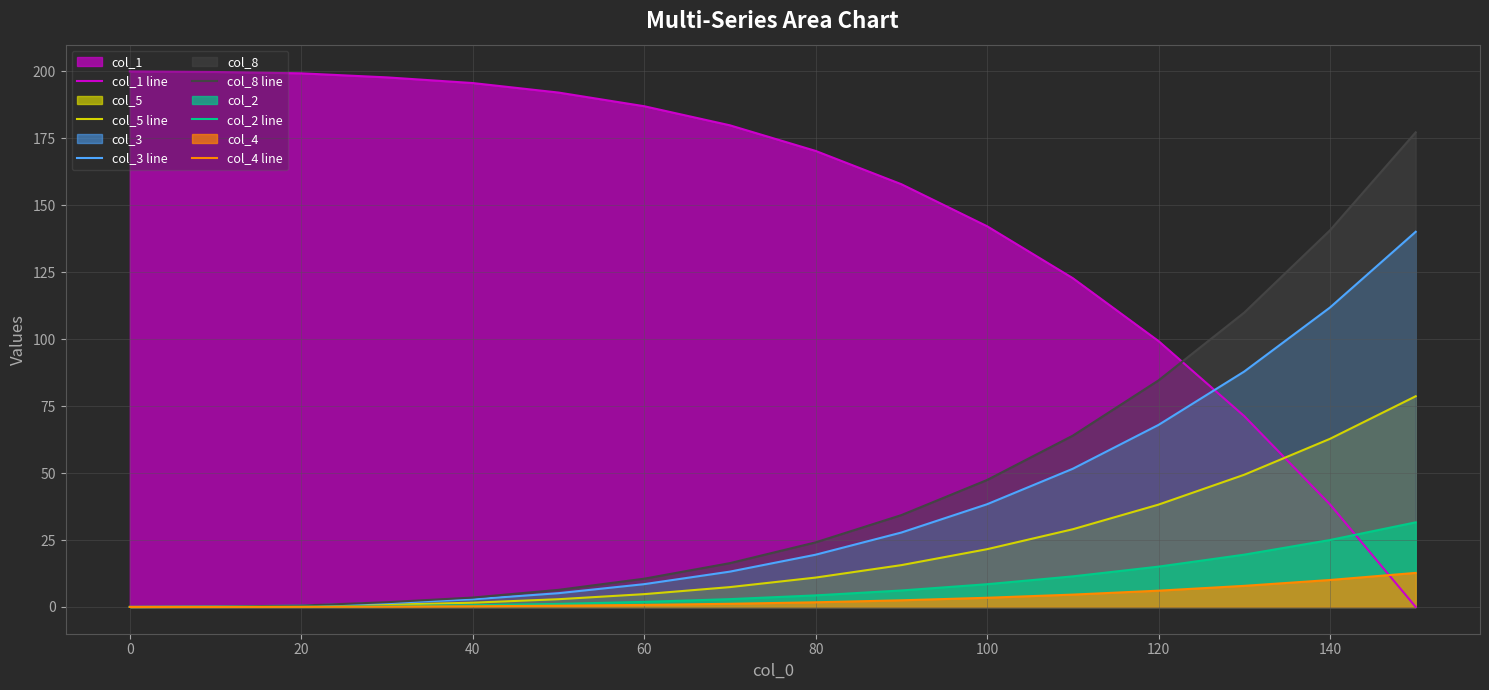

The col_3 line series shows 68.0 at 120. True or false?

True